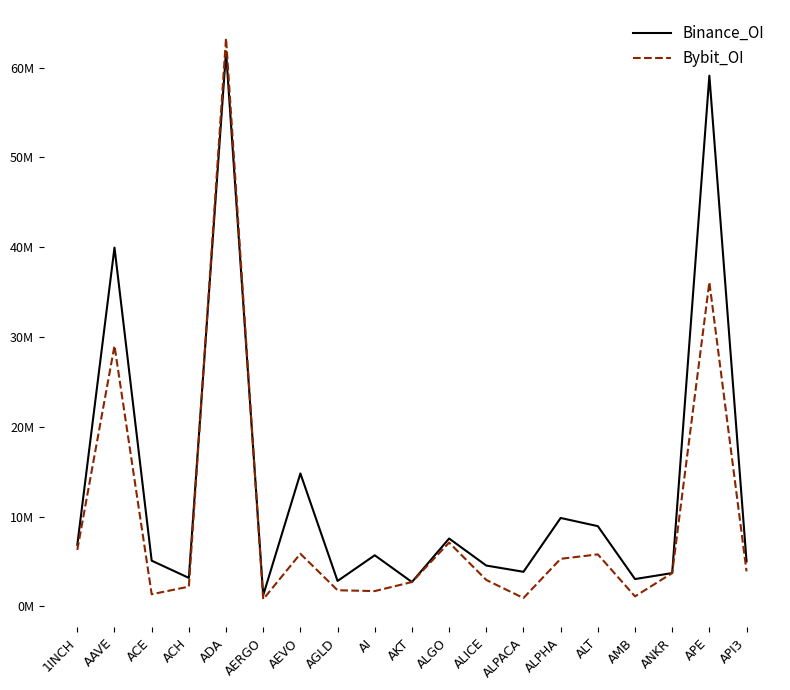

What is the average value of the Bybit_OI series?

9566697